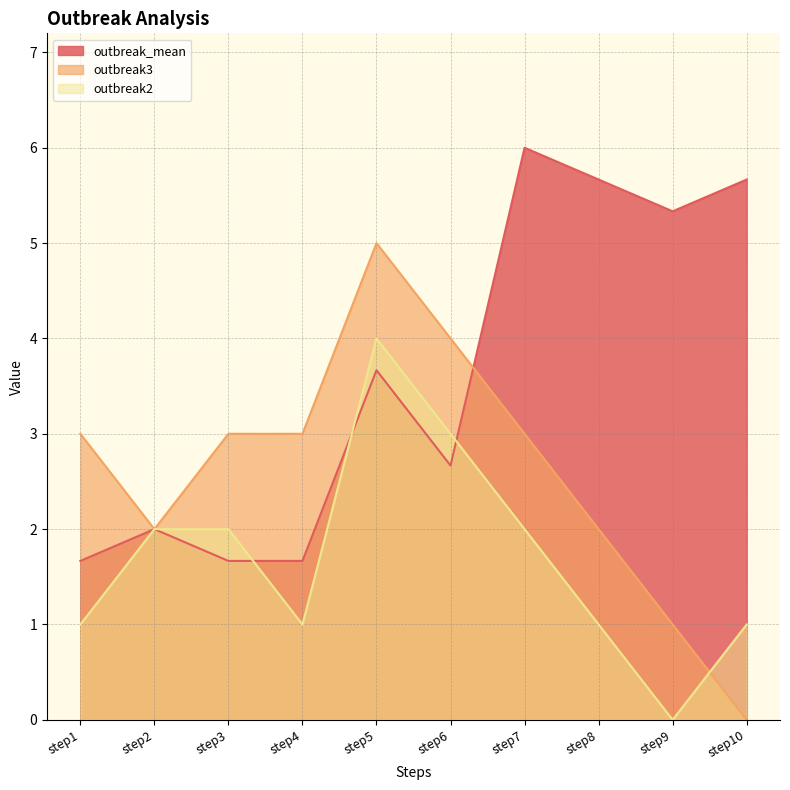

At how many categories does at least one series exceed 5?

4